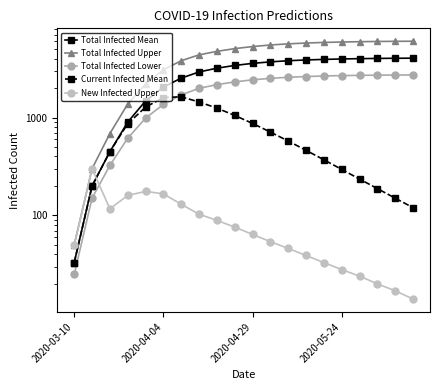

True or false: Total Infected Mean has more than 0 interior local peaks.

False